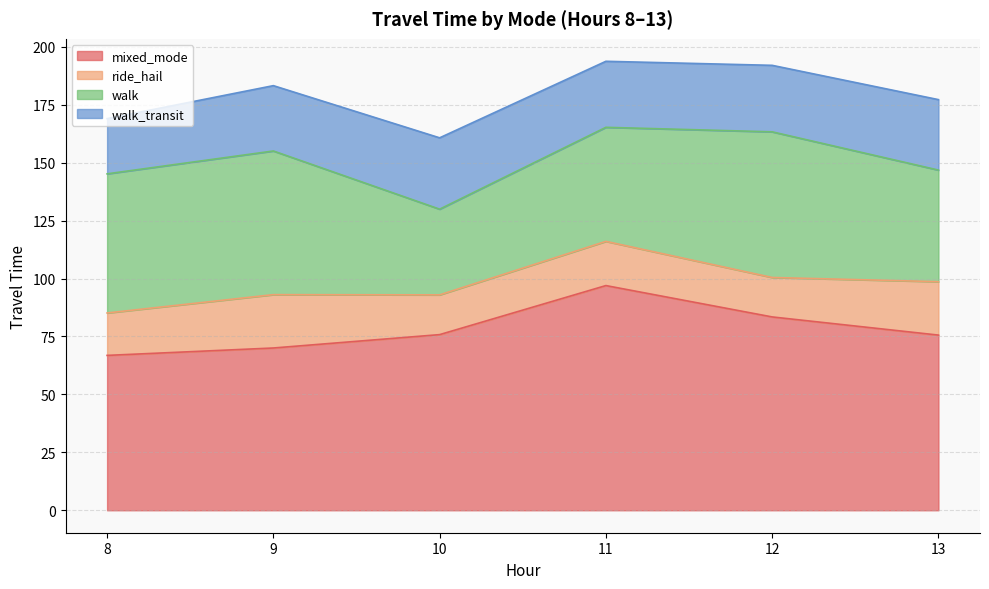

How many interior local valleys does the ride_hail series have?

2